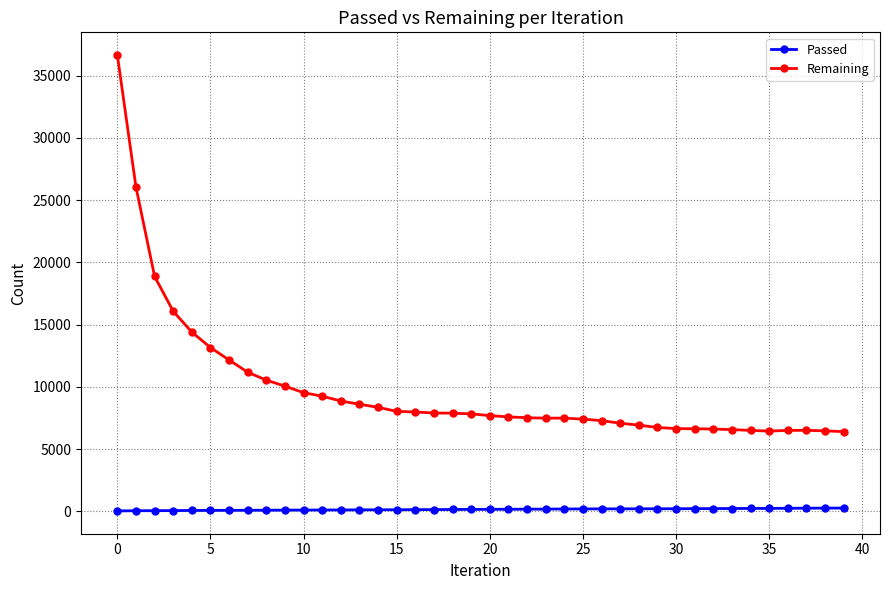

In Remaining, how many points are higher than both neighbors (excluding endpoints)?

2